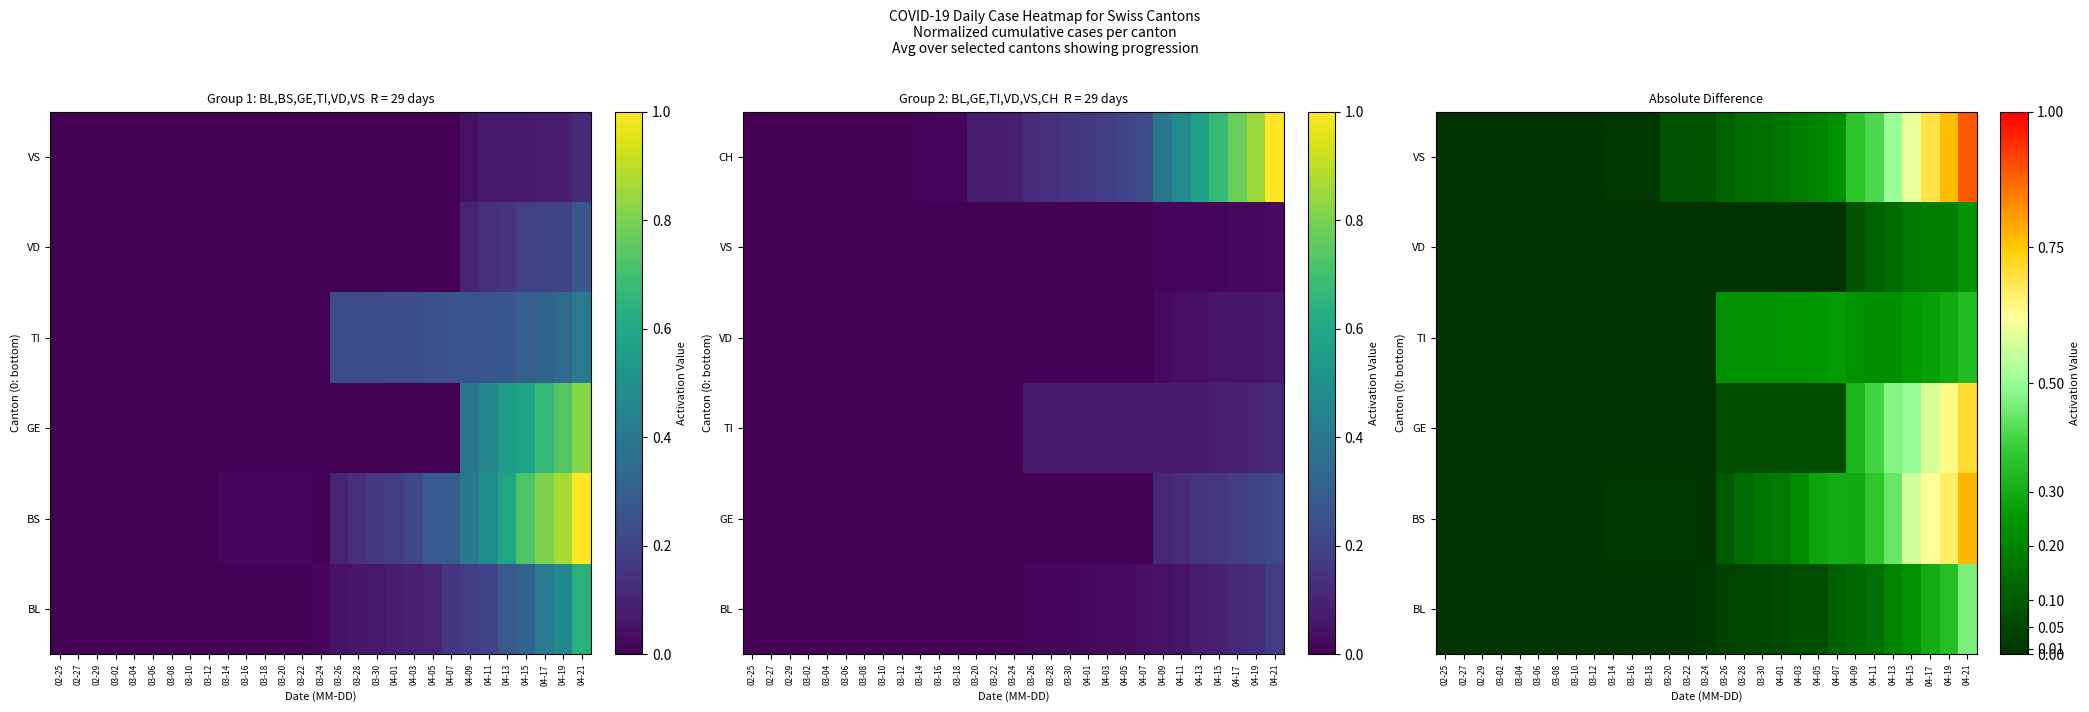

Is the value of BL at 04-03 greater than the value of TI at 04-07?

No